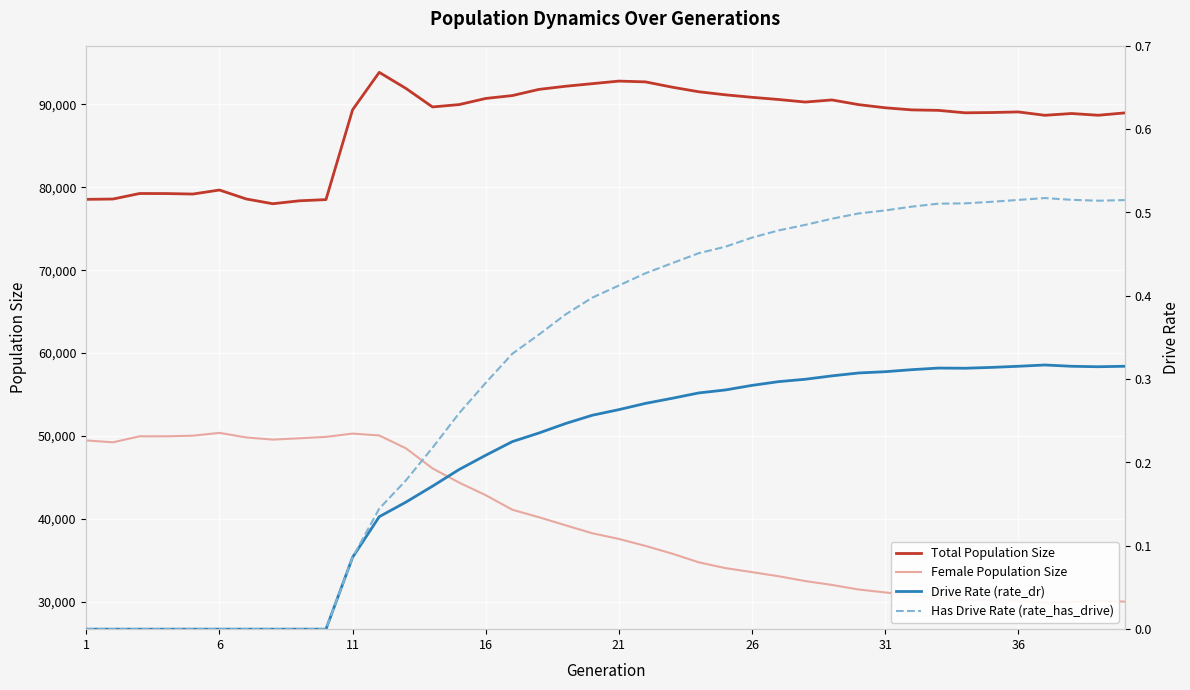

List the series in order of their peak value, highest first.

Total Population Size, Female Population Size, Has Drive Rate (rate_has_drive), Drive Rate (rate_dr)